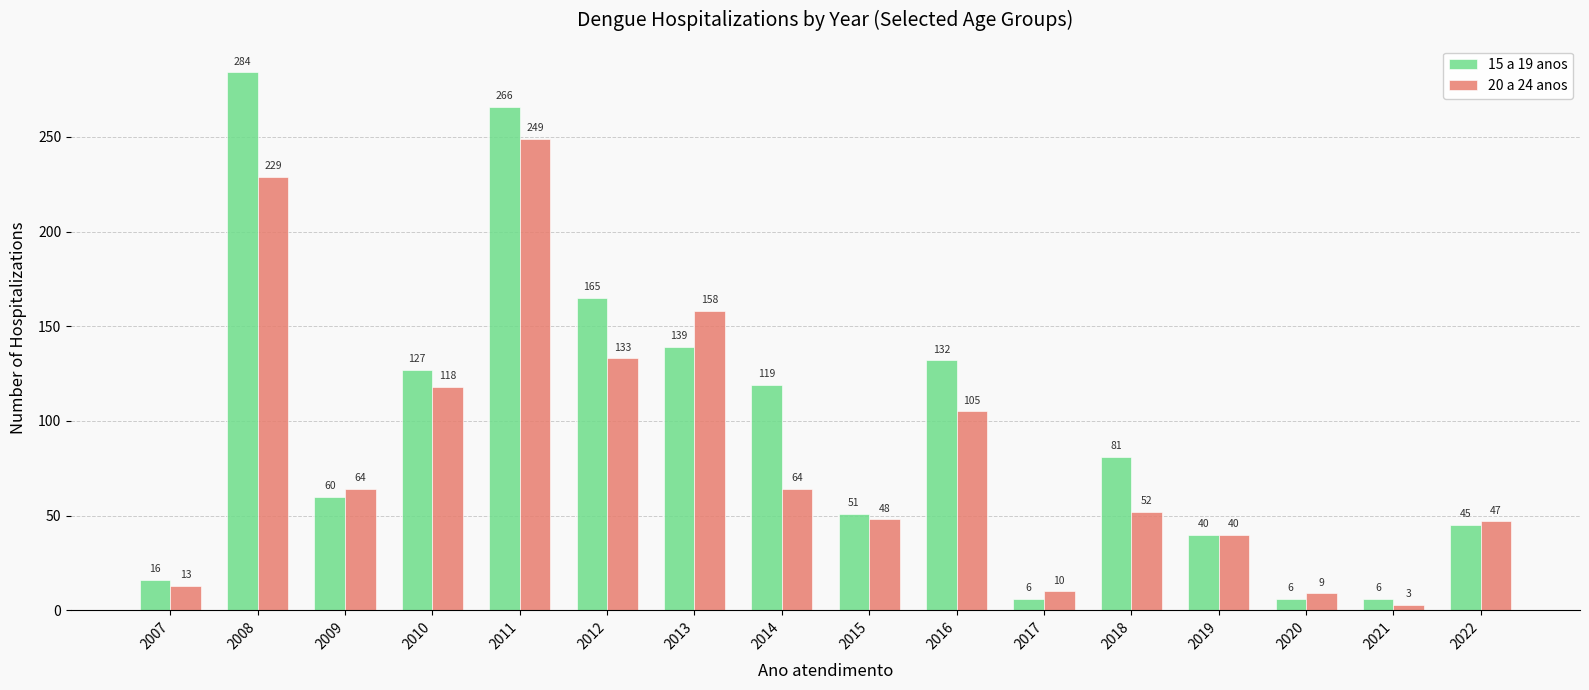

Reading left to right, transcribe all the data shown in this chart.

15 a 19 anos: 2007=16	2008=284	2009=60	2010=127	2011=266	2012=165	2013=139	2014=119	2015=51	2016=132	2017=6	2018=81	2019=40	2020=6	2021=6	2022=45
20 a 24 anos: 2007=13	2008=229	2009=64	2010=118	2011=249	2012=133	2013=158	2014=64	2015=48	2016=105	2017=10	2018=52	2019=40	2020=9	2021=3	2022=47